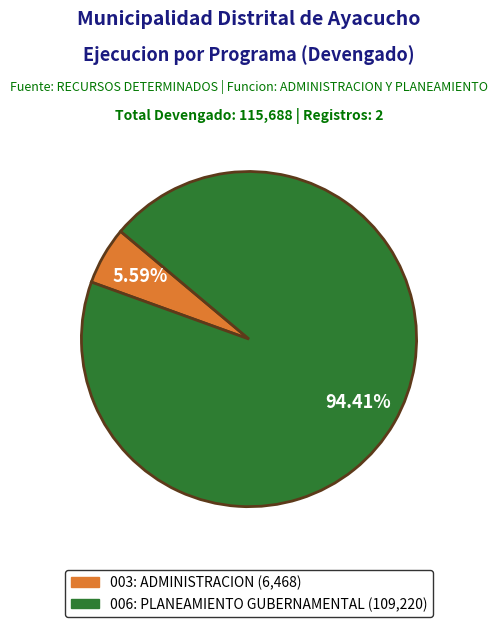

How much of the chart is everything except 006: PLANEAMIENTO GUBERNAMENTAL?

5.6%